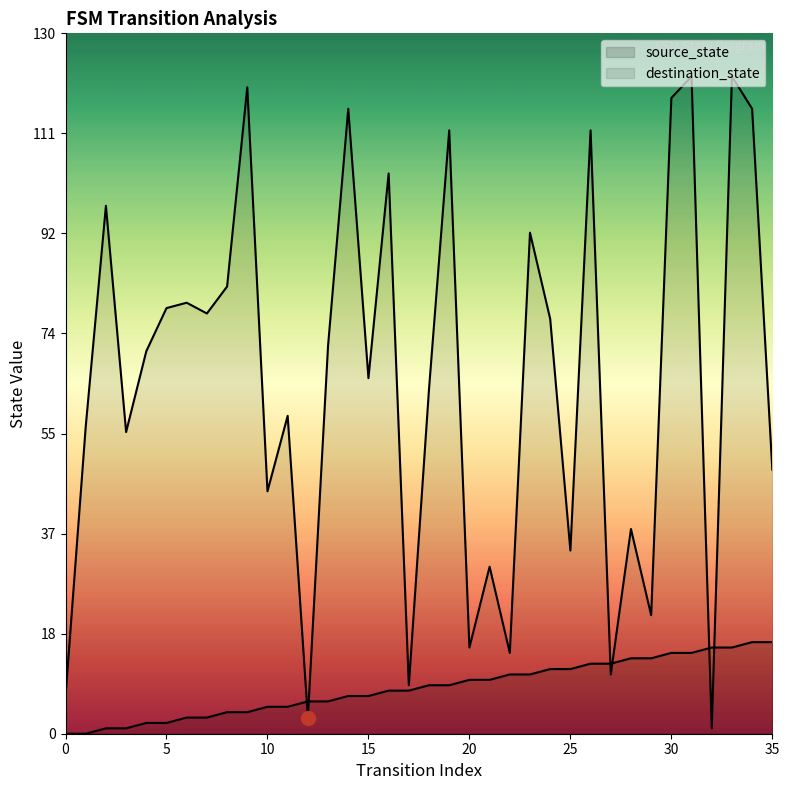

How many values in the destination_state series exceed 71?

17